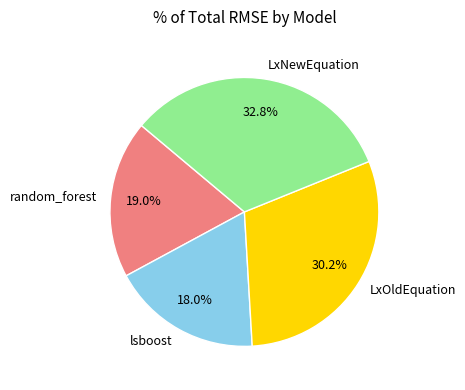

To the nearest percent, what is the average slice percentage?

25%